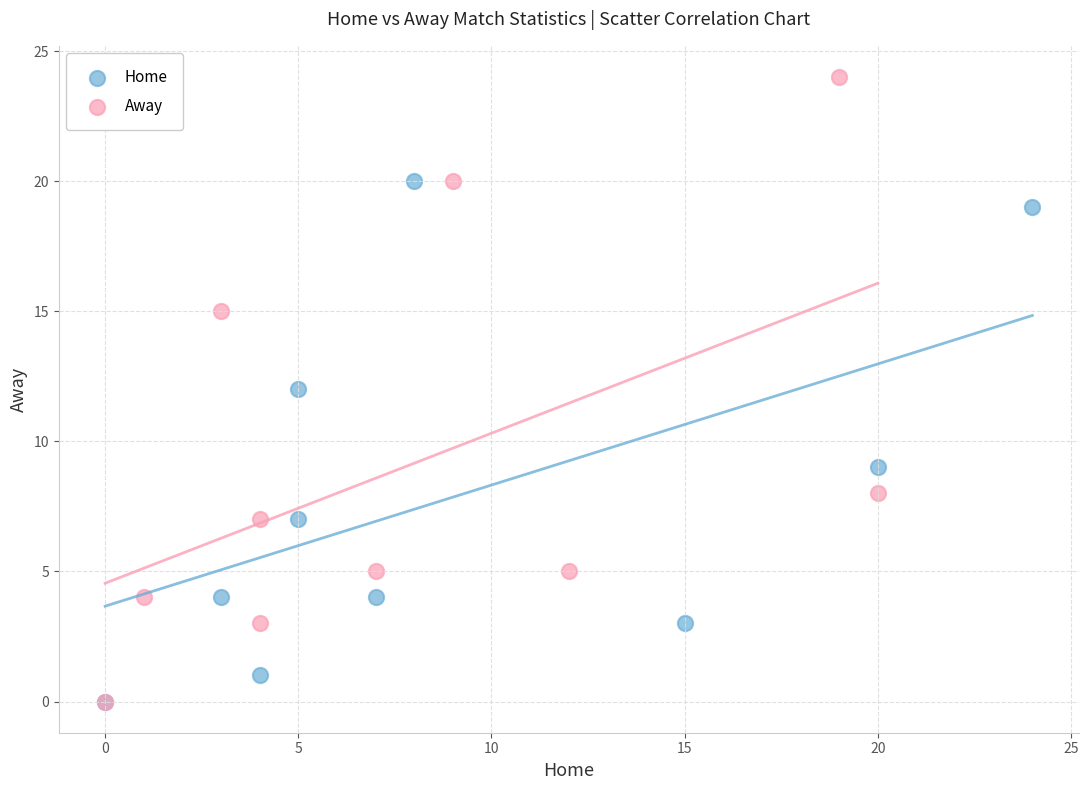

Which series contains the highest Y value?

Away